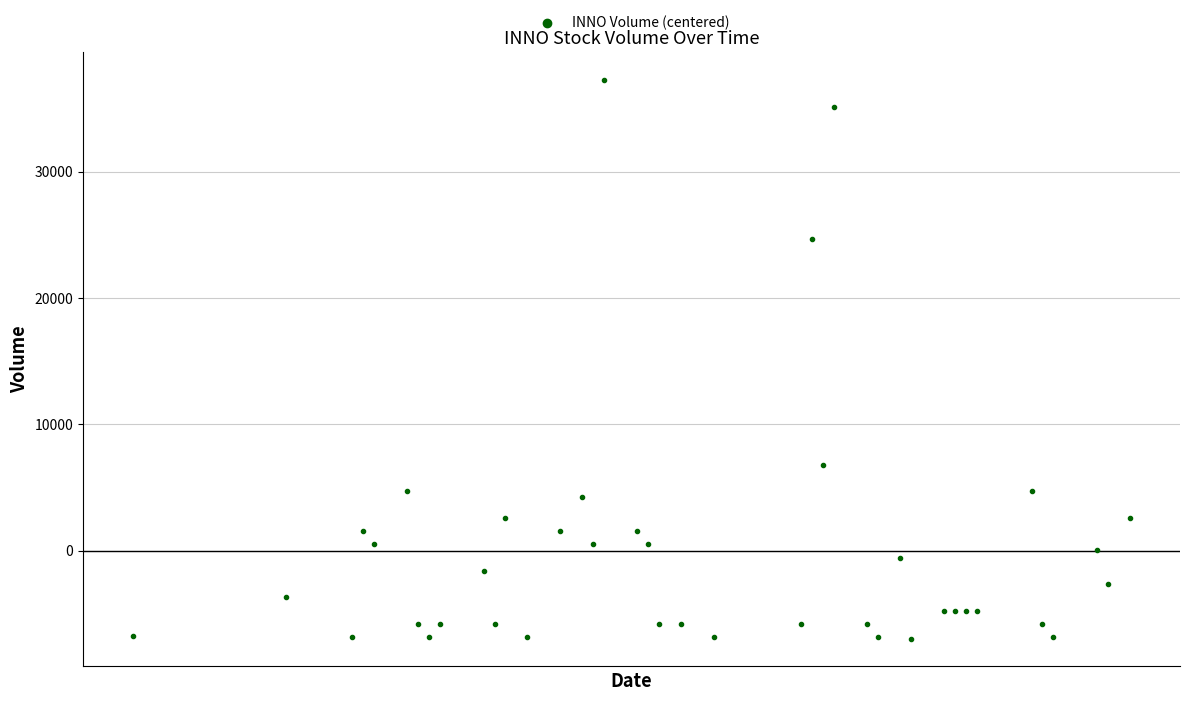

What Y value in the scatter plot is closest to 15154?

6799.2